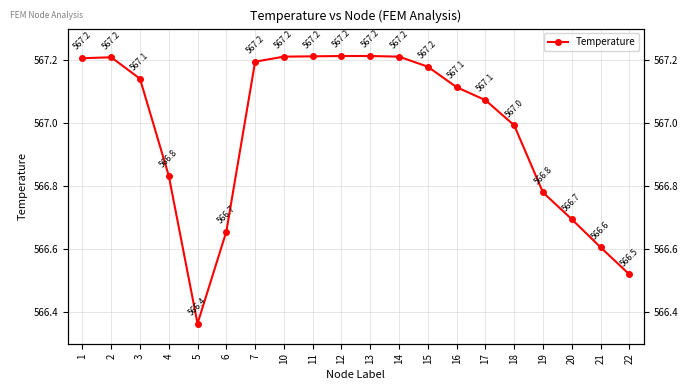

How many interior local peaks (higher than both neighbors) does the data have?

1